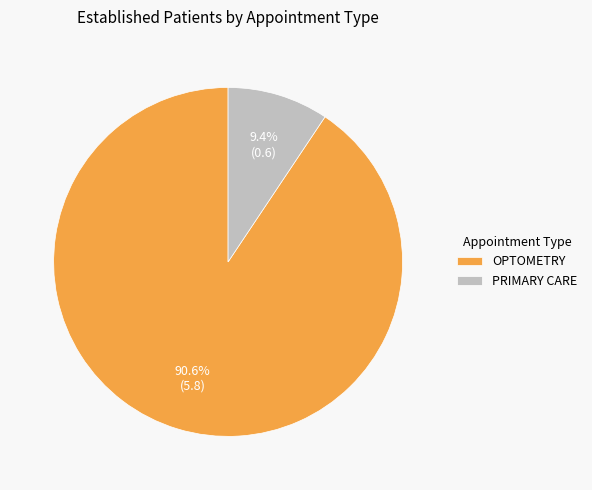

Between OPTOMETRY and PRIMARY CARE, which is larger?

OPTOMETRY